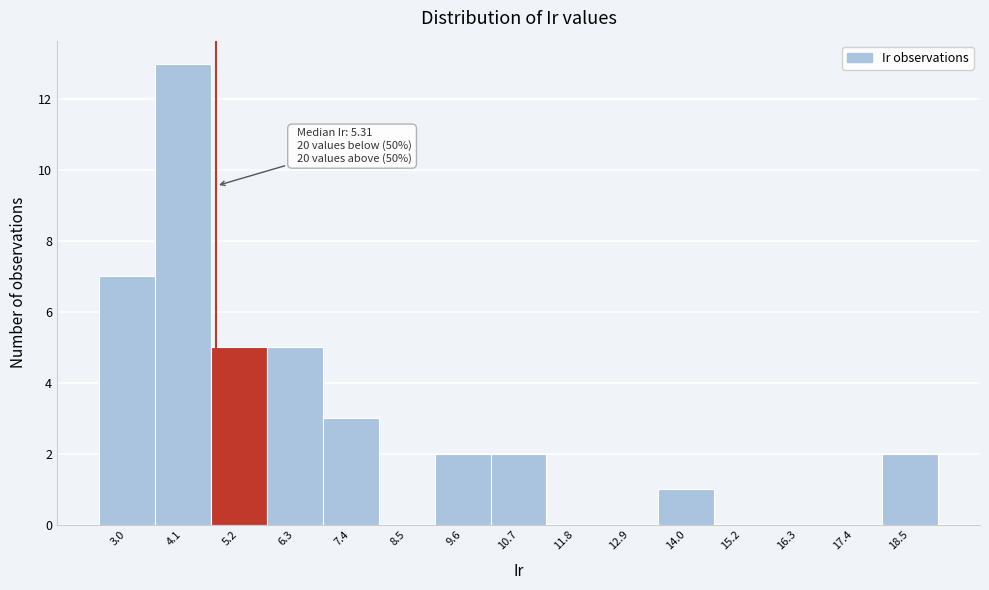

Reading left to right, list all the values displayed in this chart.

3.0=7	4.1=13	5.2=5	6.3=5	7.4=3	8.5=0	9.6=2	10.7=2	11.8=0	12.9=0	14.0=1	15.2=0	16.3=0	17.4=0	18.5=2